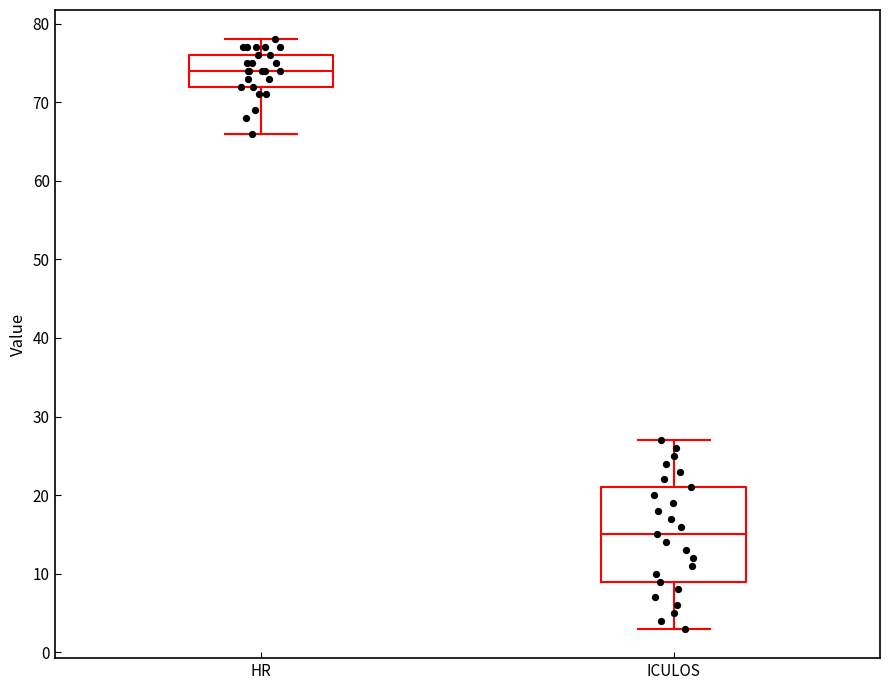

Which box is the tallest, from its lower edge to its upper edge?

ICULOS